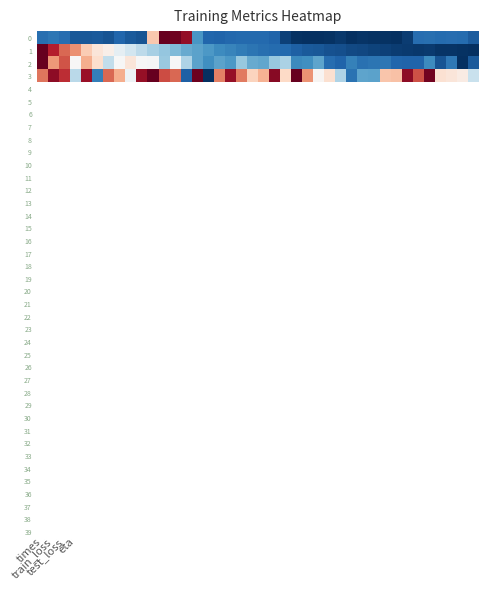

Which category has the lowest value across all series?

28